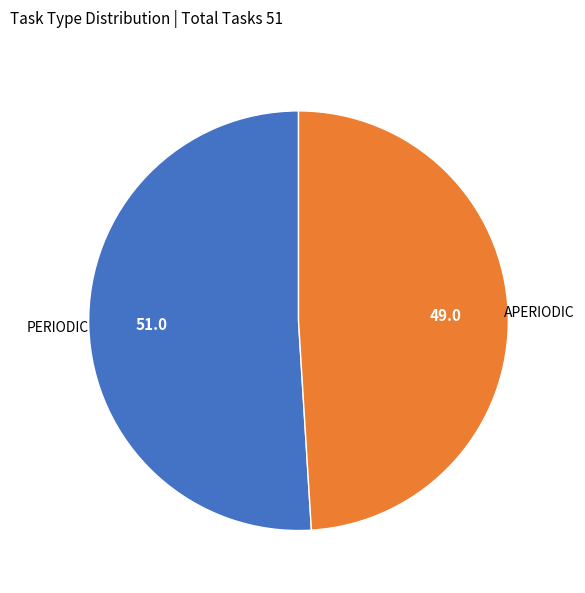

Is there any slice that represents more than half of the pie?

Yes